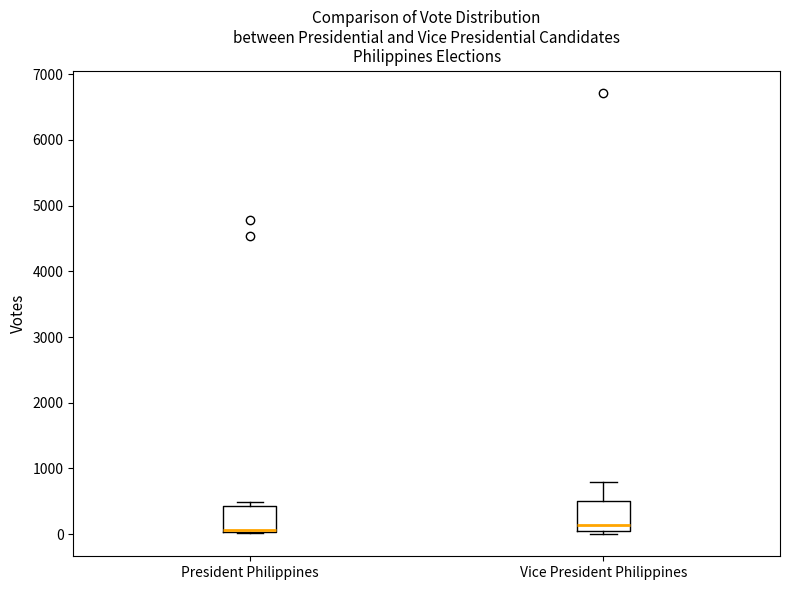

Where does the upper whisker of the box for Vice President Philippines end on the y-axis? The values are not printed on the chart, so give them approximately, as read against the axis.

800